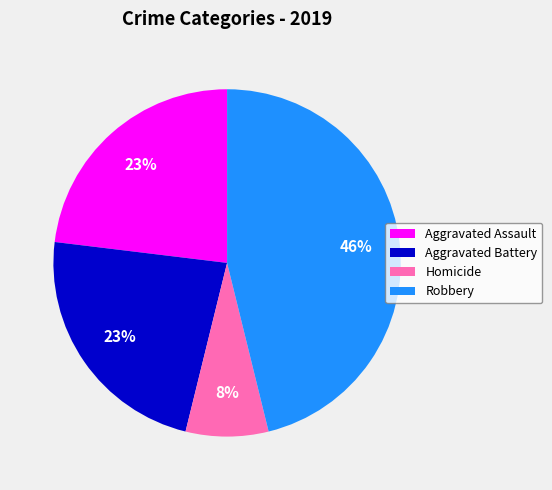

Is there any slice that represents more than half of the pie?

No